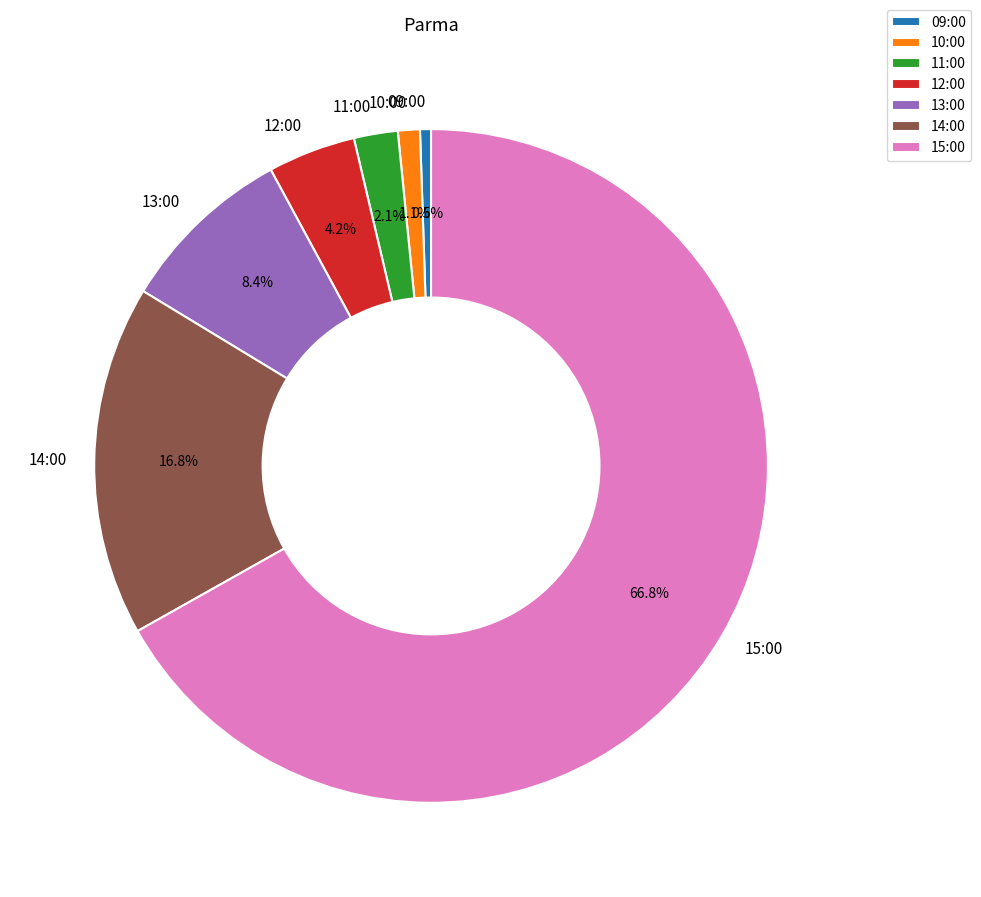

How many segments does this pie chart have?

7